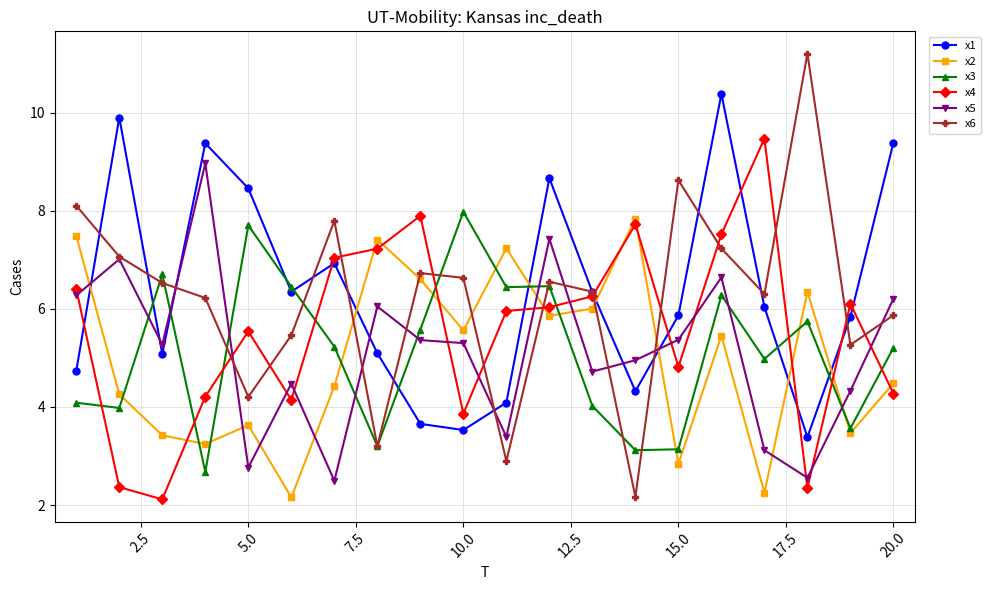

Which series has the largest total across all categories?

x1